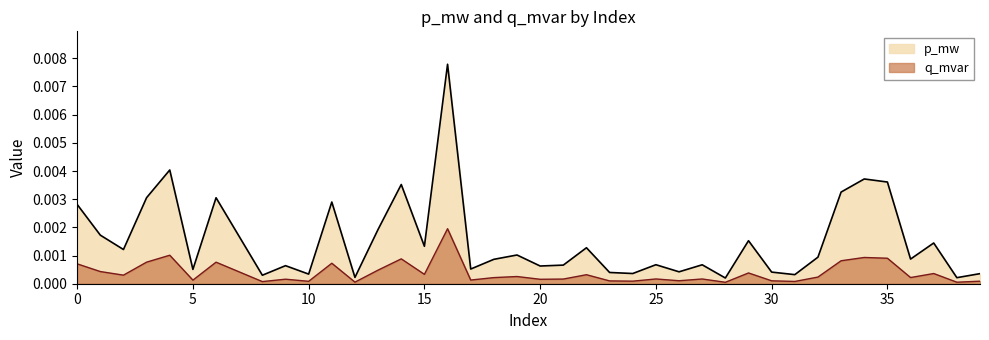

List the series in order of their overall mean, lowest first.

q_mvar, p_mw